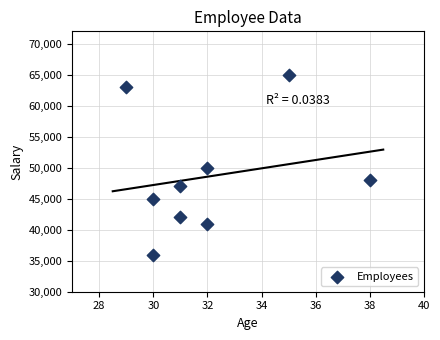

What is the average Y value?

48556